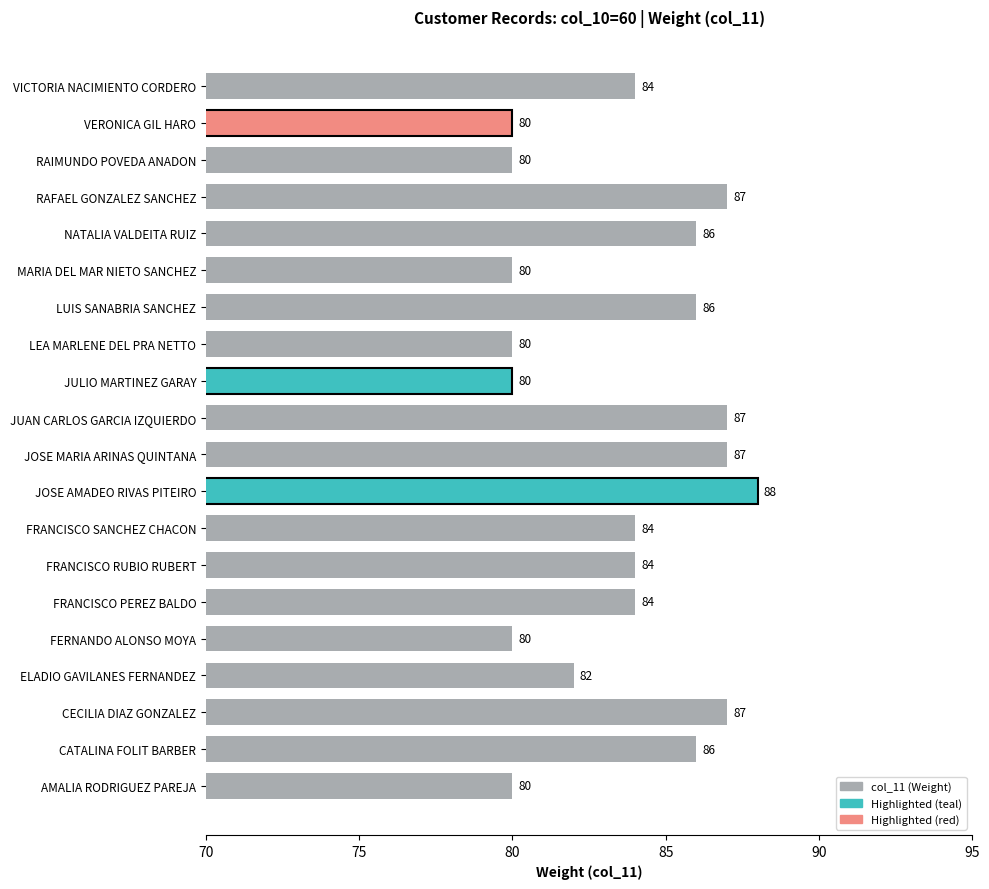

What value does the data have at FERNANDO ALONSO MOYA?

80